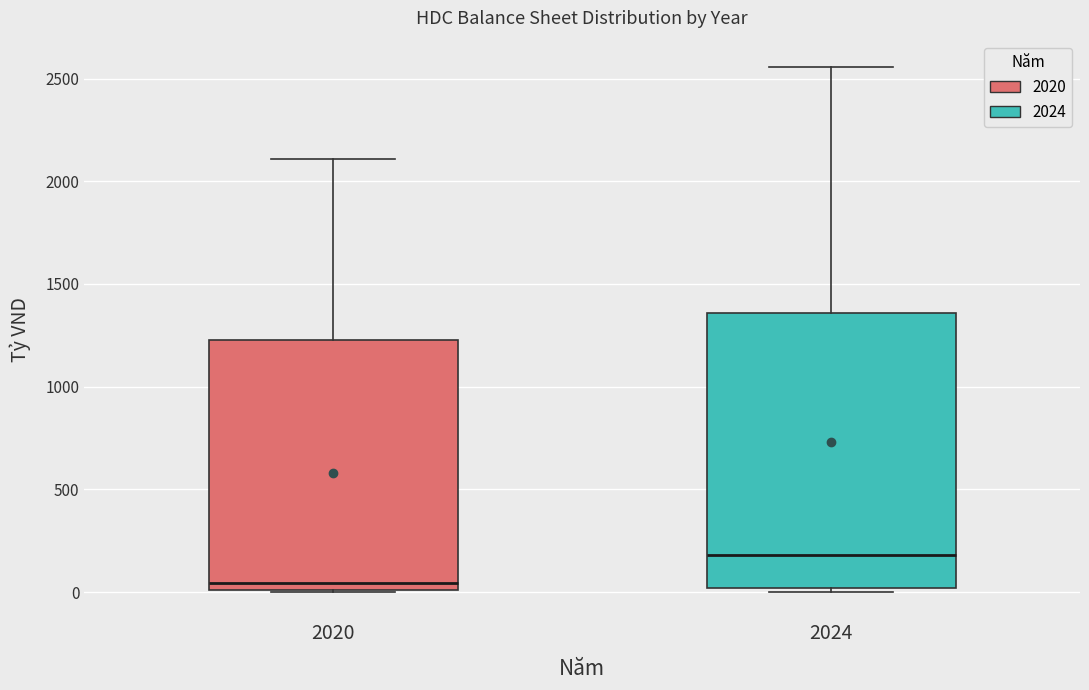

Where is the lower edge of the box at x = 2020 on the y-axis? The values are not printed on the chart, so give them approximately, as read against the axis.

0